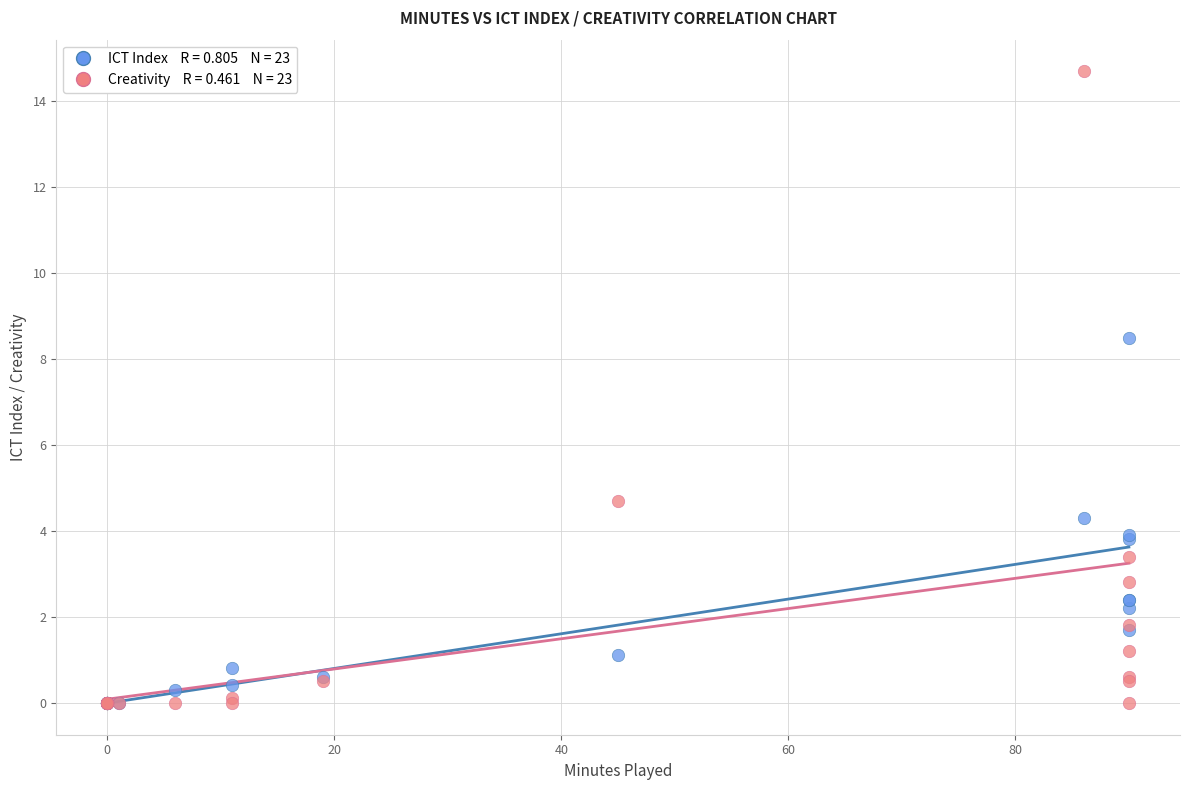

Across all series, what Y value is closest to 7?

8.5